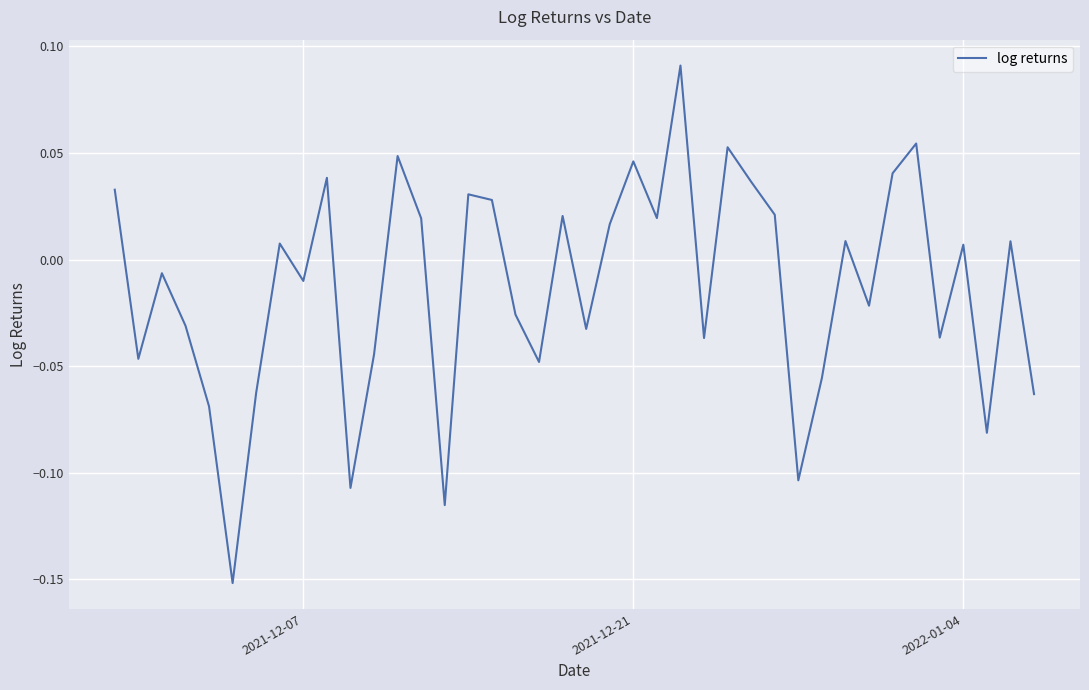

What is the maximum value shown in the chart?

0.1